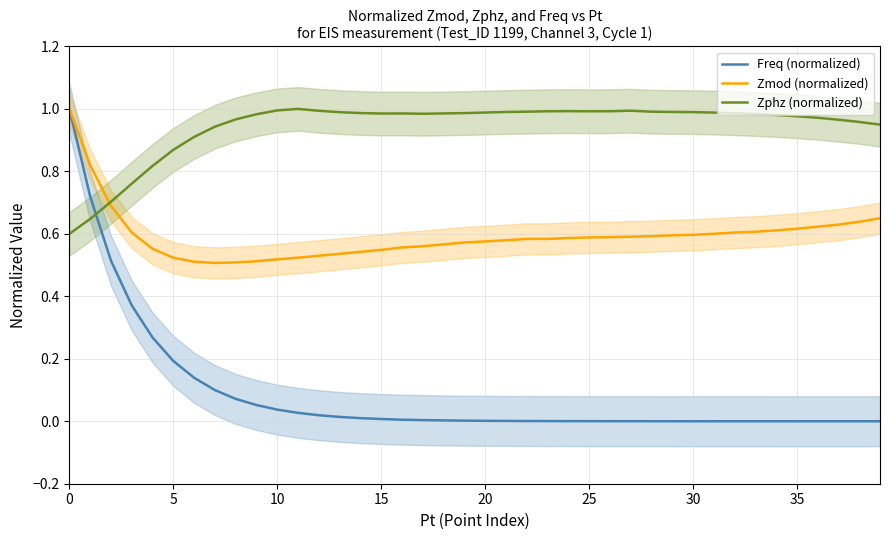

How many intersections are there between Zphz (normalized) and Freq (normalized)?

1